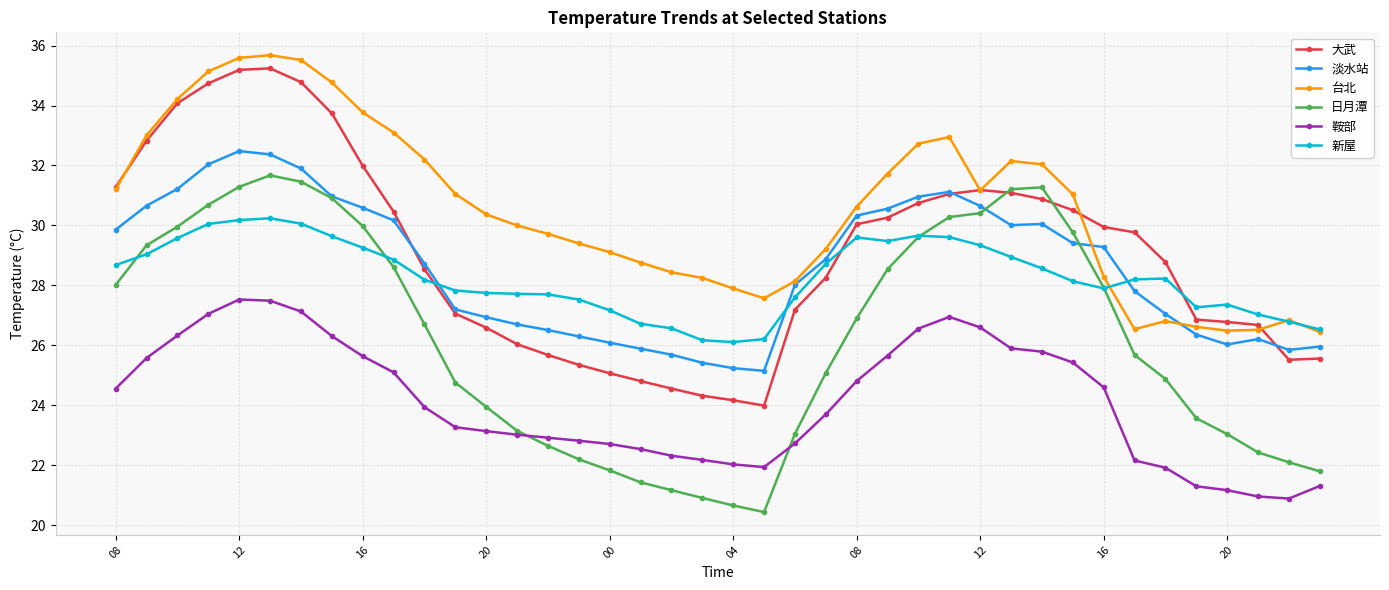

What is the highest value of the 台北 series?

35.7